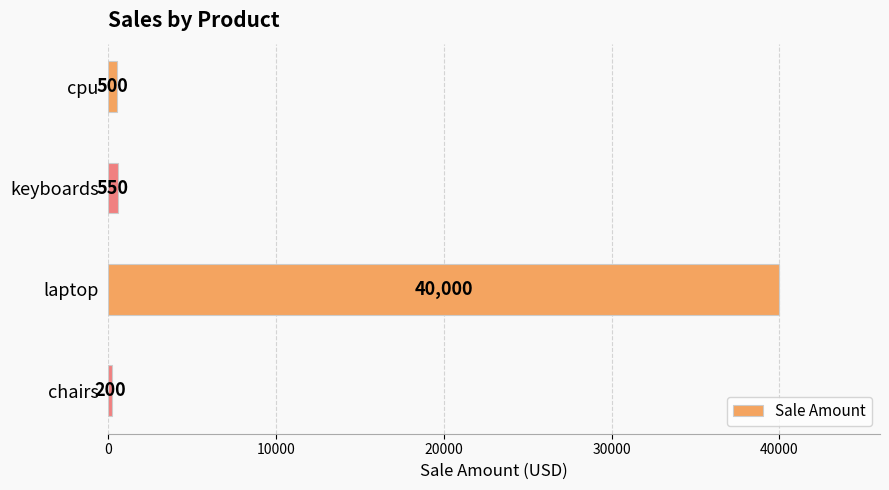

How many bars are there in total?

4